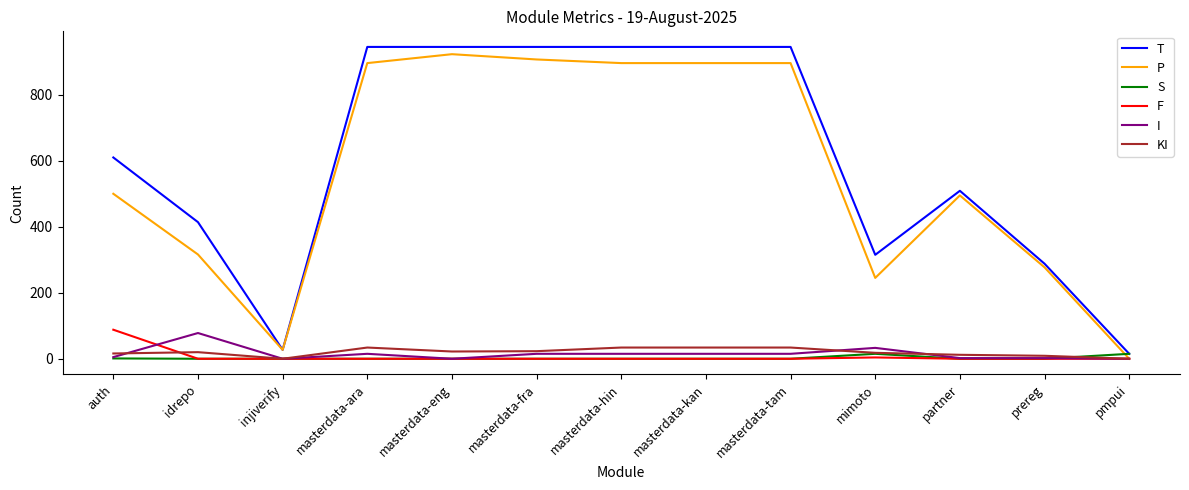

Which series has the largest total across all categories?

T